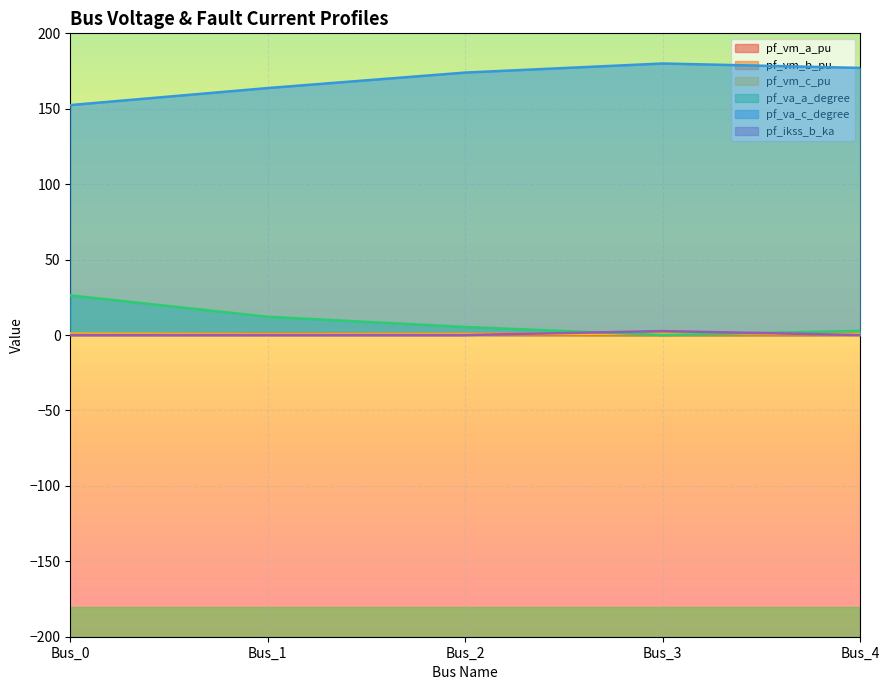

Rank the categories by pf_va_c_degree value from highest to lowest.

Bus_3, Bus_4, Bus_2, Bus_1, Bus_0